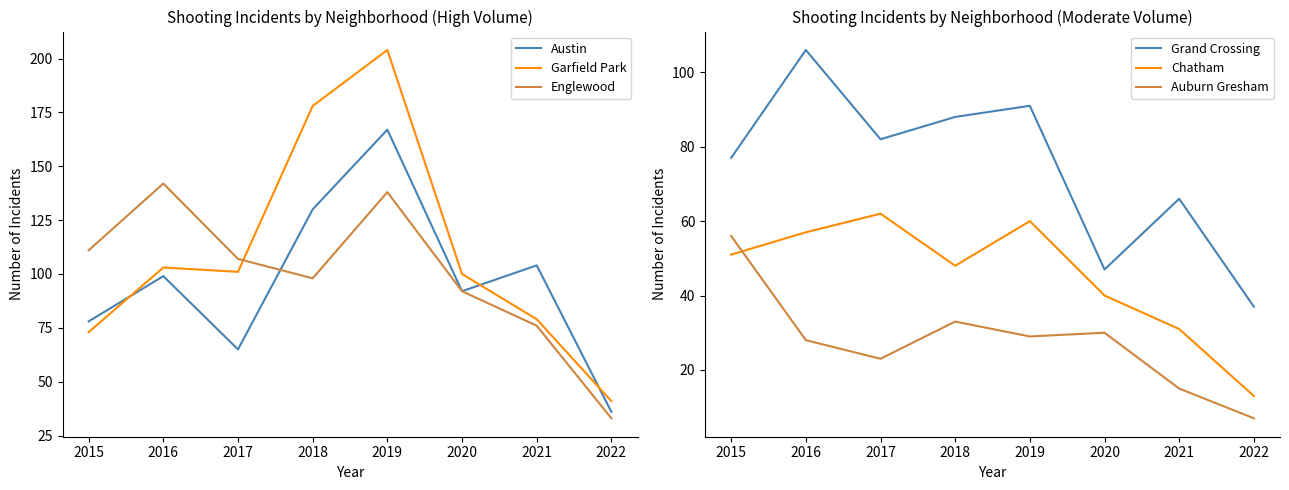

At how many categories does at least one series exceed 10?

8